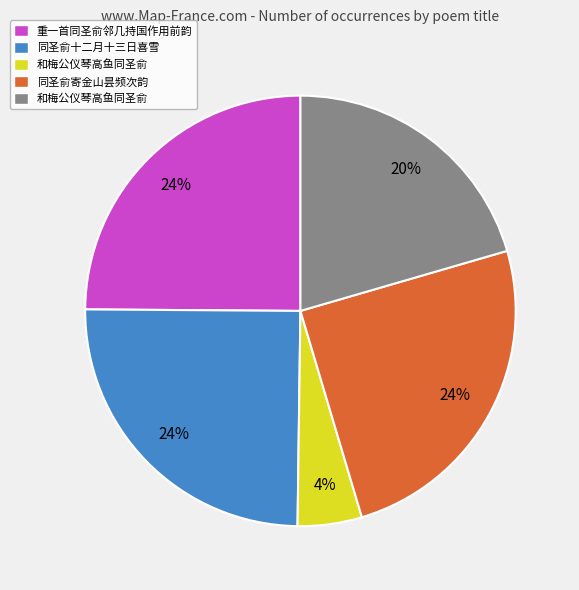

Do 和梅公仪琴高鱼同圣俞 and 重一首同圣俞邻几持国作用前韵 together represent more than half of the pie?

No